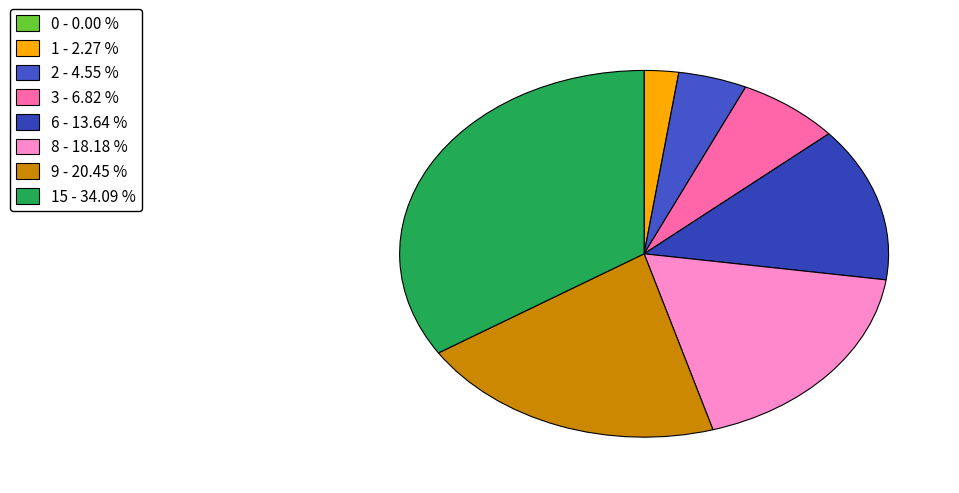

How many slices are in this pie chart?

8